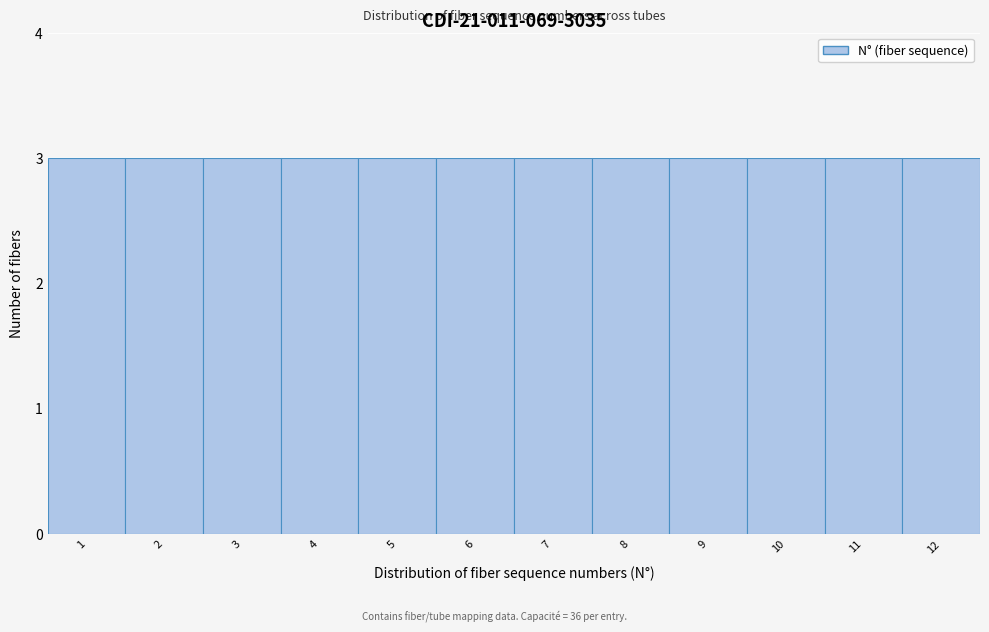

Reading left to right, transcribe this chart: for each bar, give the range it covers on the x-axis and its height. The values are not printed on the chart, so give them approximately, as read against the axis.

0.5 to 1.5: 3
1.5 to 2.5: 3
2.5 to 3.5: 3
3.5 to 4.5: 3
4.5 to 5.5: 3
5.5 to 6.5: 3
6.5 to 7.5: 3
7.5 to 8.5: 3
8.5 to 9.5: 3
9.5 to 10.5: 3
10.5 to 11.5: 3
11.5 to 12.5: 3